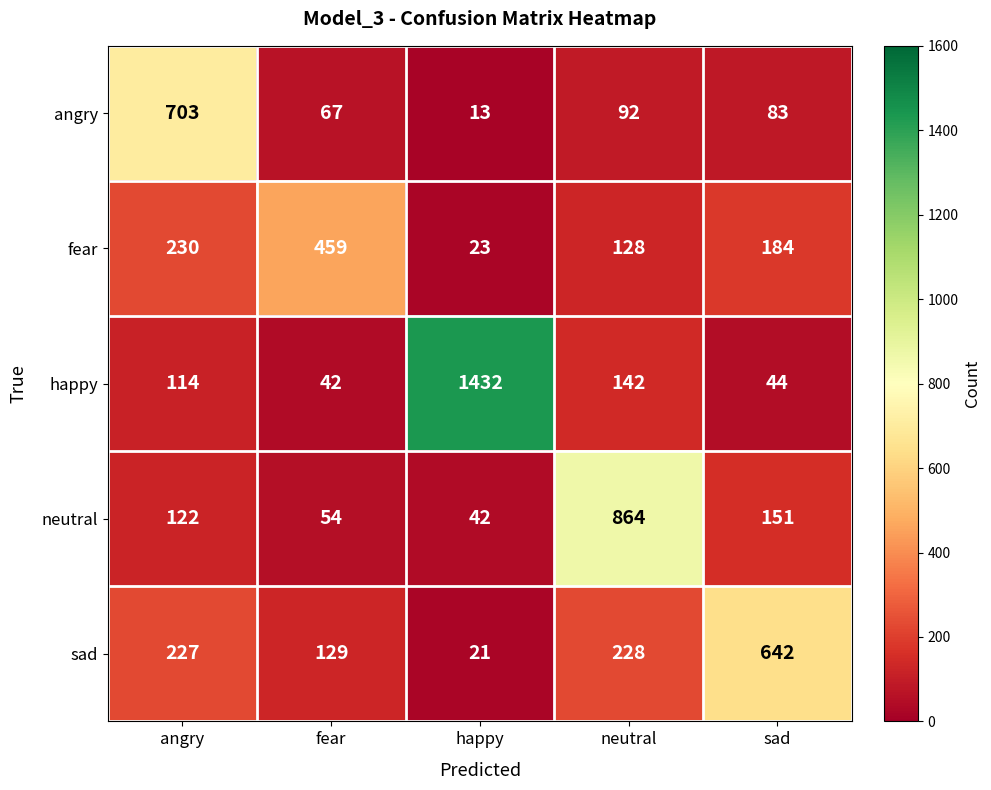

What is the difference between the maximum and second lowest values in the happy series?

1388